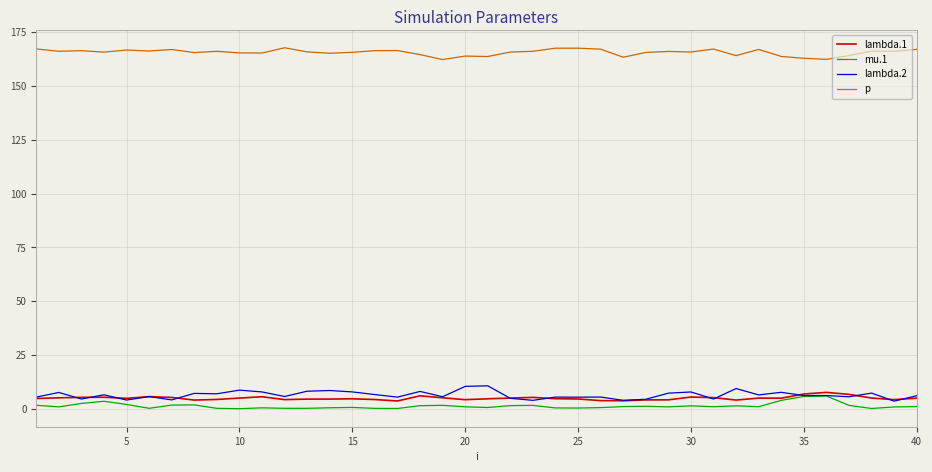

What is the minimum value for p?

162.2